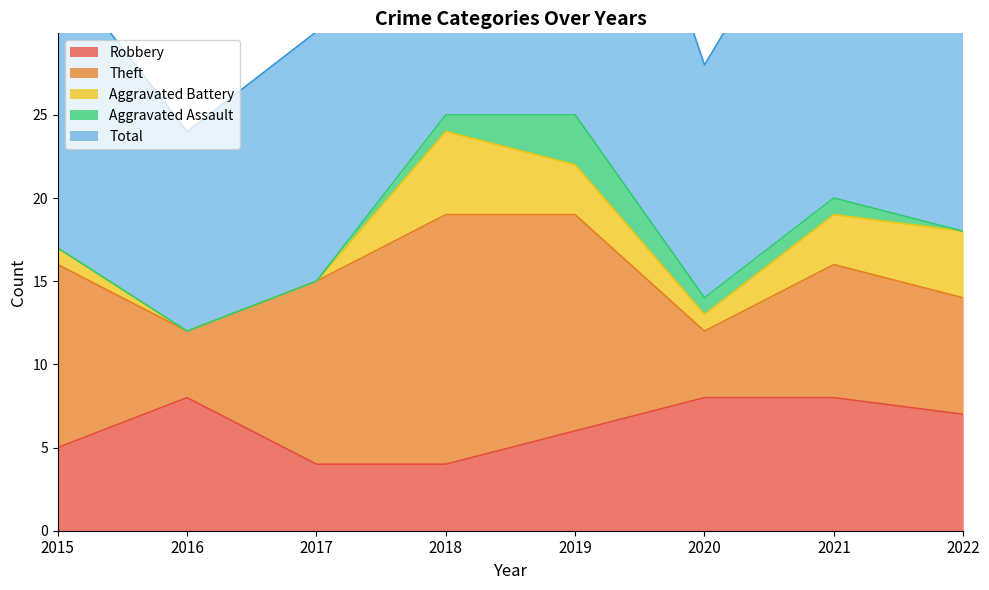

Read the Total value at 2017.

15